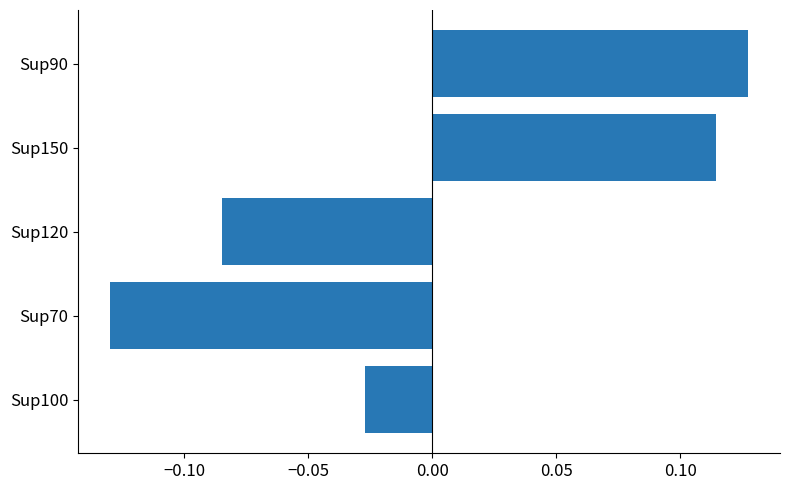

What is the difference between the maximum and minimum values?

0.3